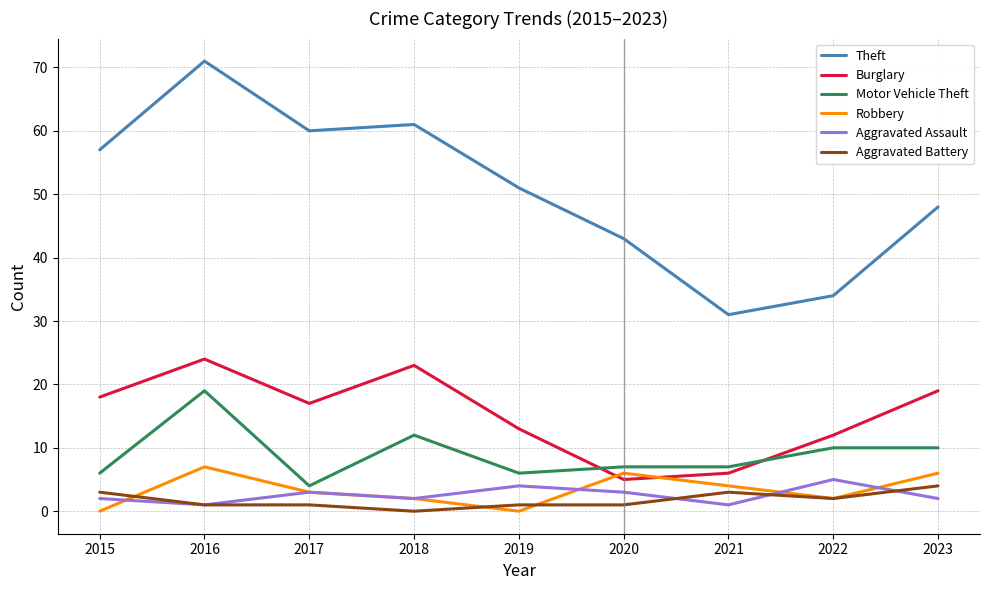

How many lines are shown in the chart?

6